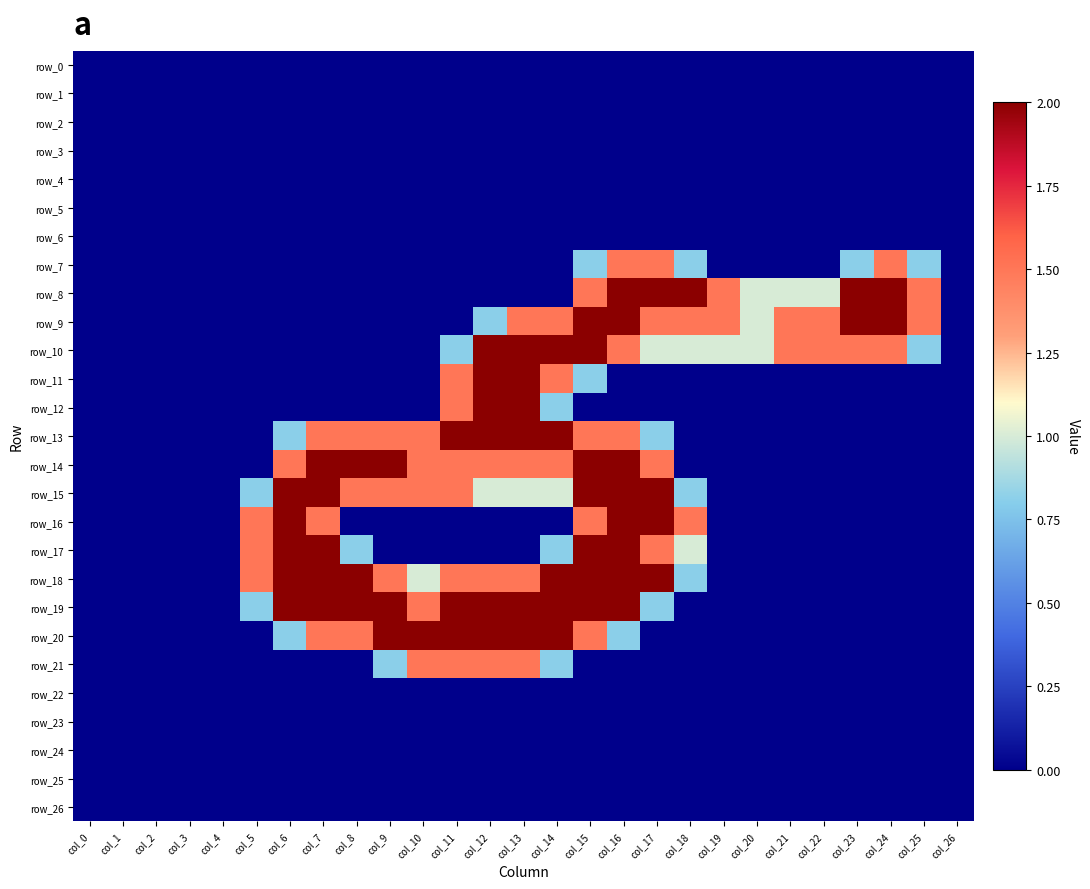

Which label corresponds to the largest value in the chart?

col_16